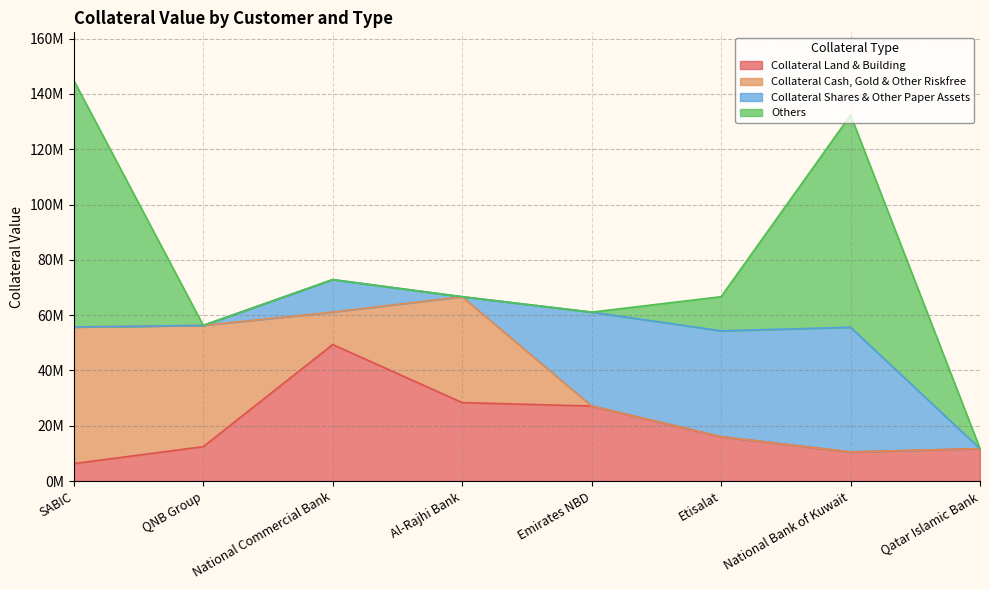

At which category does Collateral Cash, Gold & Other Riskfree reach its first local peak?

Al-Rajhi Bank